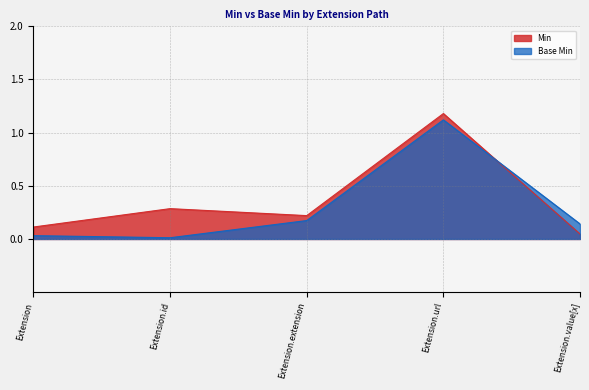

Read the value at Extension.url.

1.1